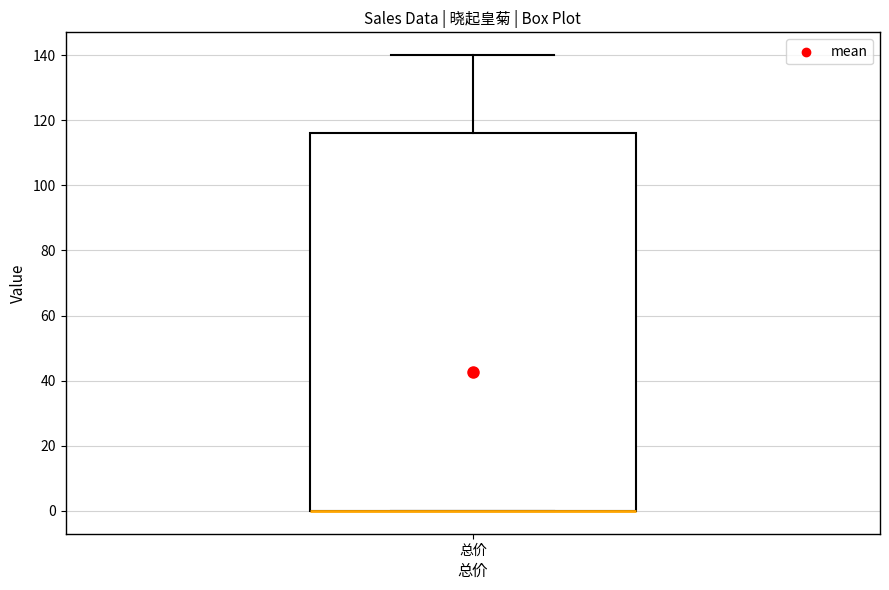

Read this box plot against the y-axis: the position of the median line, the range covered by the box, and the ends of both whiskers. The values are not printed on the chart, so give them approximately, as read against the axis.

median 0 (drawn on the box's lower edge), box 0 to 116, whiskers 0 to 140